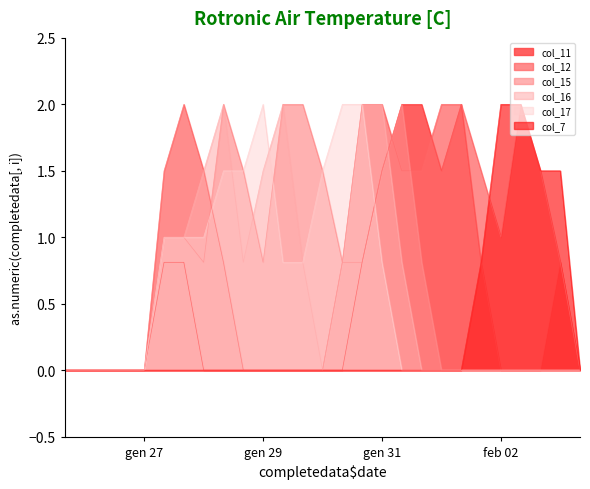

Which series ends up on top after the final intersection of col_12 and col_15?

col_12